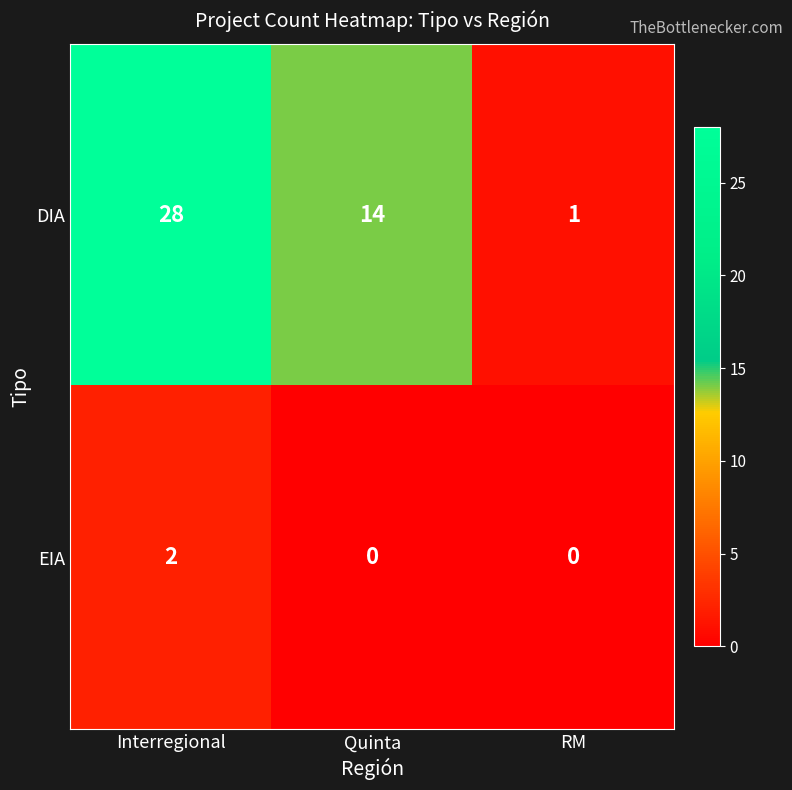

Between Interregional and RM, which series saw the biggest shift?

DIA